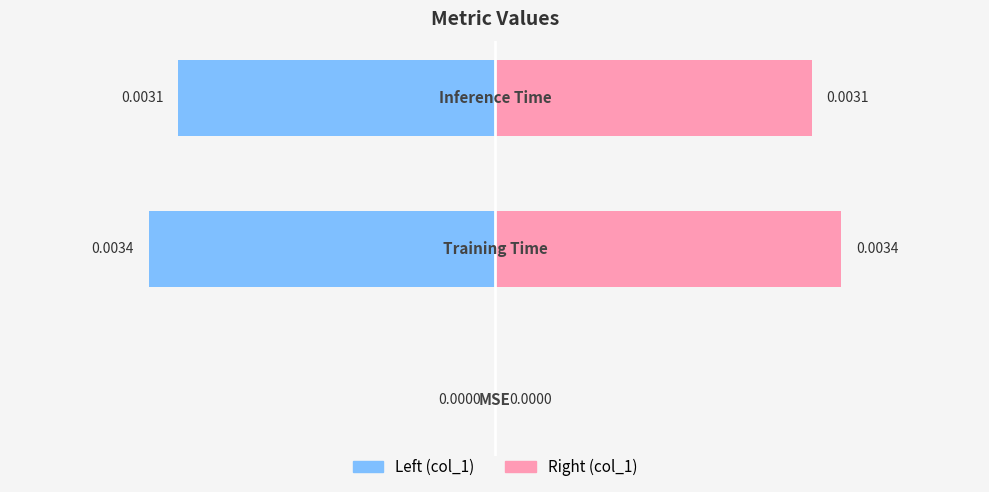

How many bars are there in each group?

2